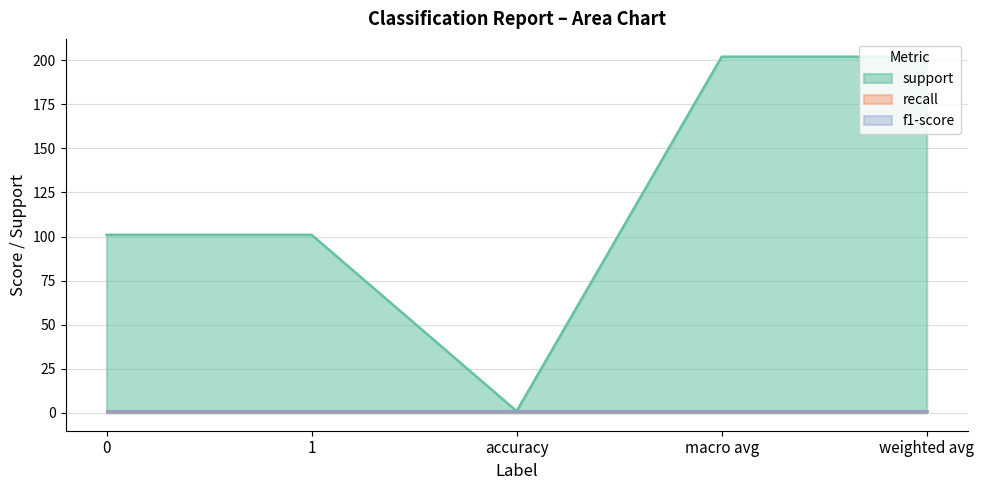

Does the chart display data point markers on the line(s)?

No